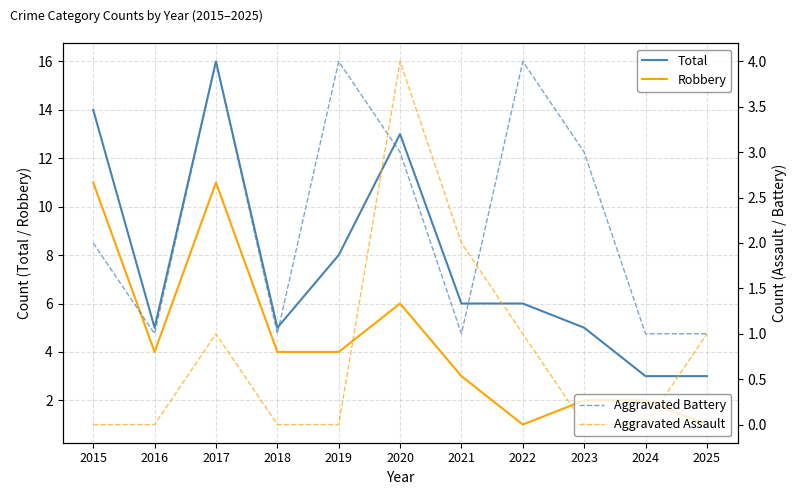

Reading left to right, what are all the values shown in this chart?

Total: 2015=14	2016=5	2017=16	2018=5	2019=8	2020=13	2021=6	2022=6	2023=5	2024=3	2025=3
Robbery: 2015=11	2016=4	2017=11	2018=4	2019=4	2020=6	2021=3	2022=1	2023=2	2024=2	2025=1
Aggravated Battery: 2015=2	2016=1	2017=4	2018=1	2019=4	2020=3	2021=1	2022=4	2023=3	2024=1	2025=1
Aggravated Assault: 2015=0	2016=0	2017=1	2018=0	2019=0	2020=4	2021=2	2022=1	2023=0	2024=0	2025=1